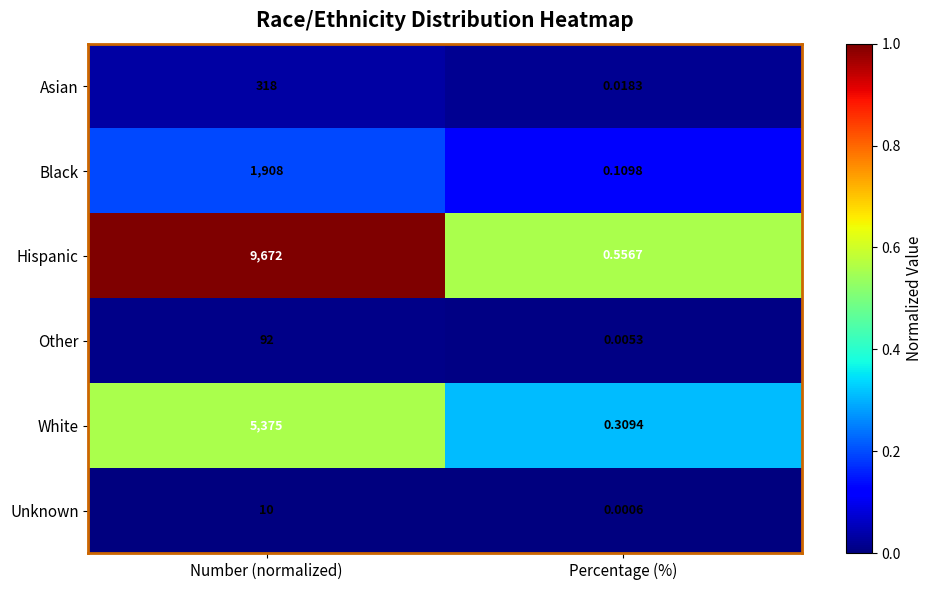

At which category is the sum across all series the highest?

Number (normalized)